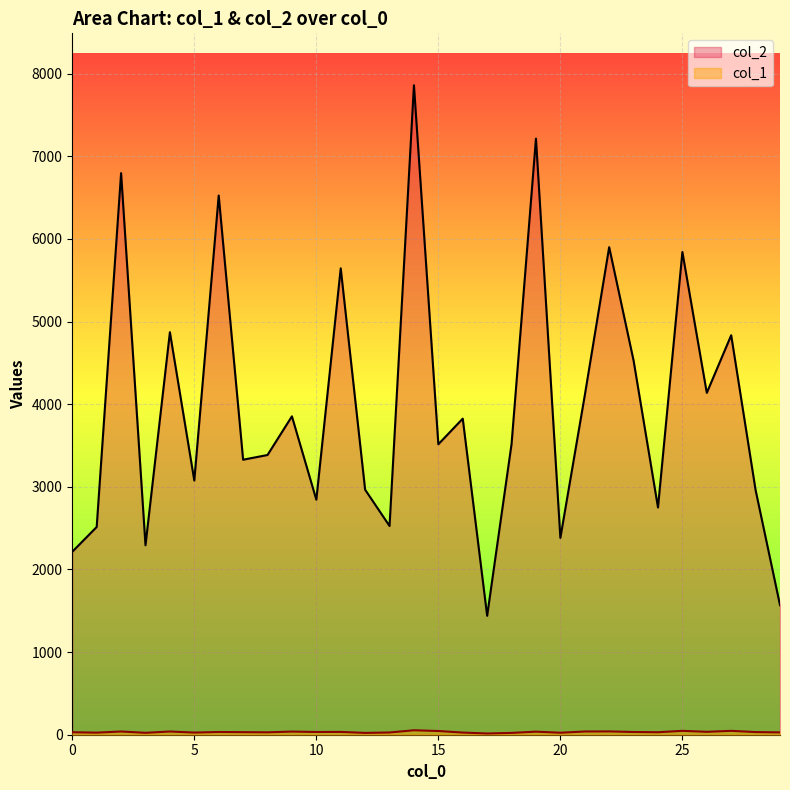

At which category does col_2 reach its first local valley?

3